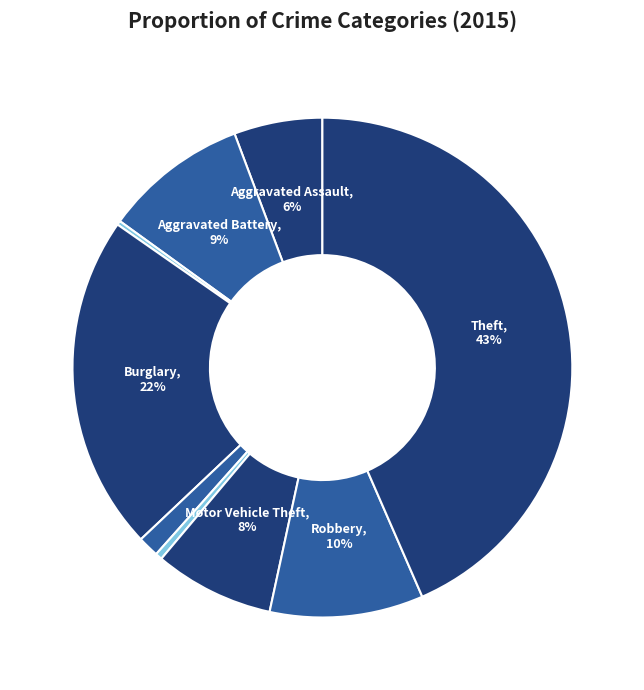

To the nearest percent, what is the average slice percentage?

11%